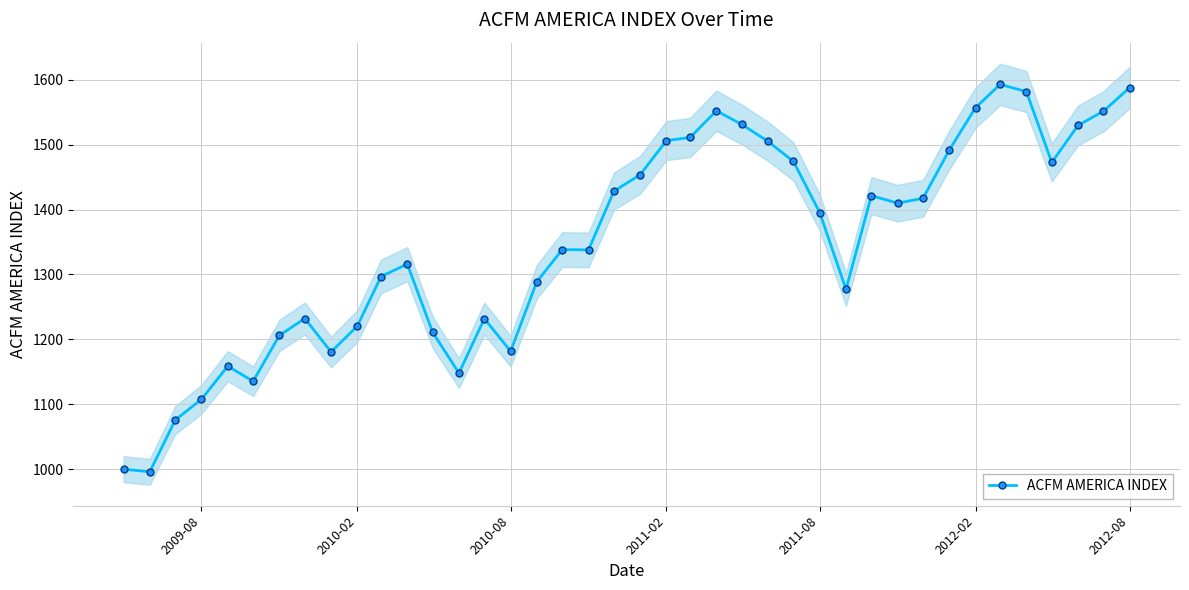

True or false: ACFM AMERICA INDEX has more than 2 points higher than both neighbors.

True